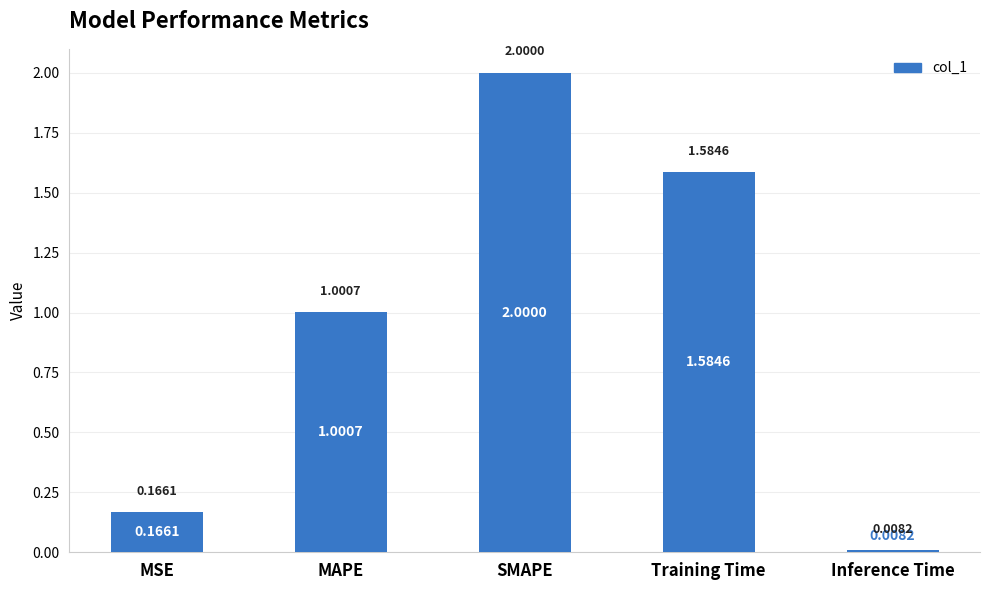

List the labels in order of value, largest first.

SMAPE, Training Time, MAPE, MSE, Inference Time